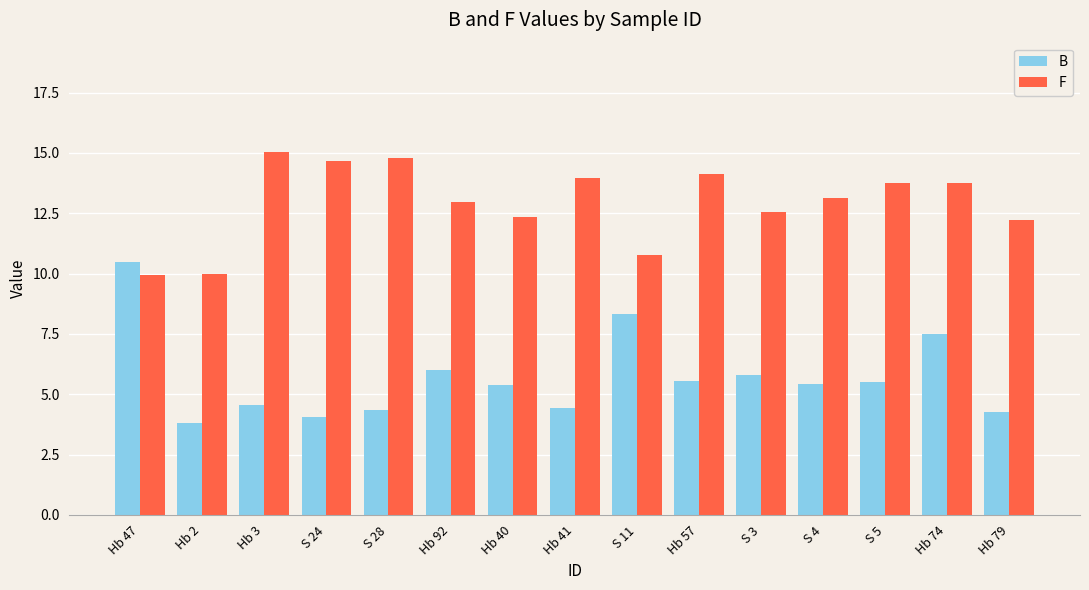

What is the difference between the maximum and minimum values in the B series?

6.7